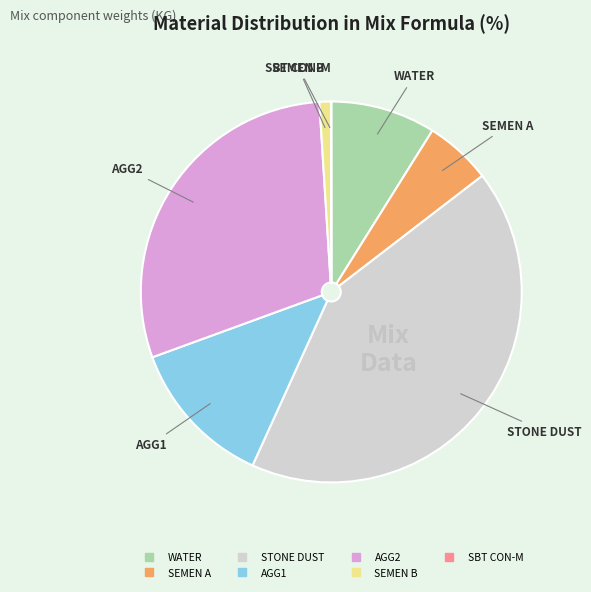

Between STONE DUST and AGG1, which is larger?

STONE DUST